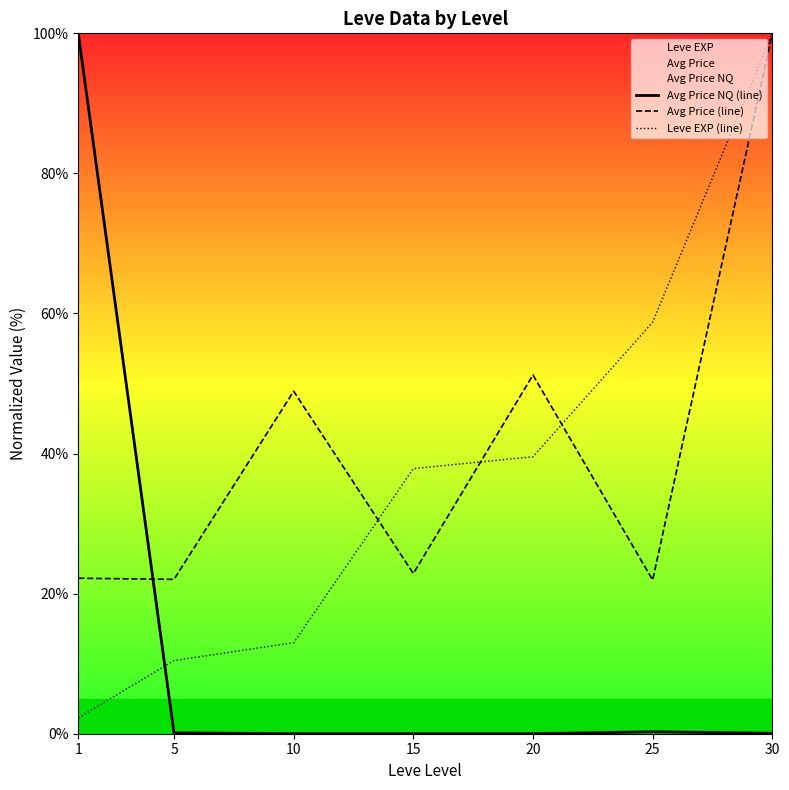

What is the difference between the highest and lowest values at 5?

21.9